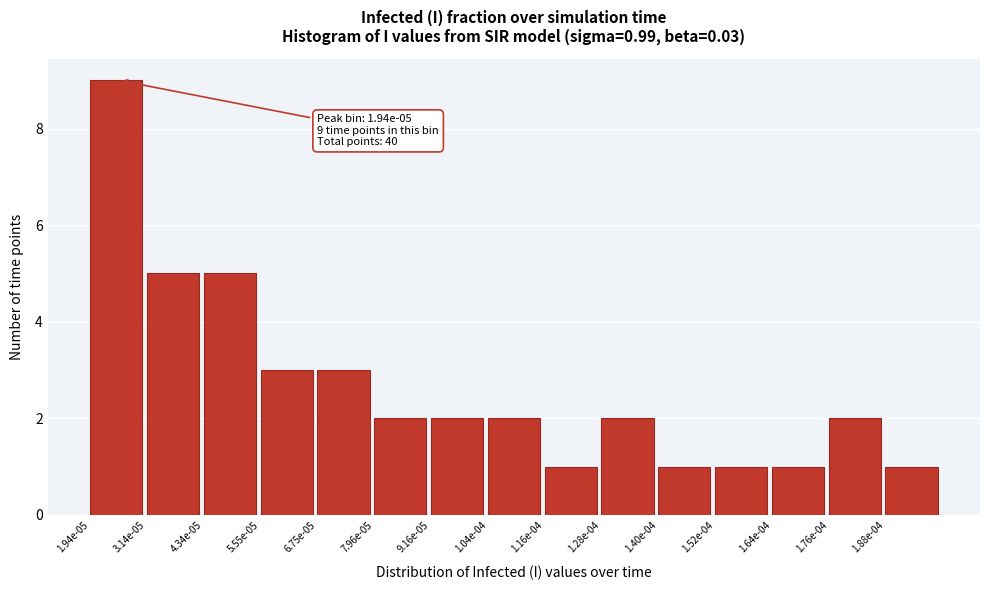

Reading left to right, list all the values displayed in this chart.

1.94e-05=9	3.14e-05=5	4.34e-05=5	5.55e-05=3	6.75e-05=3	7.96e-05=2	9.16e-05=2	1.04e-04=2	1.16e-04=1	1.28e-04=2	1.40e-04=1	1.52e-04=1	1.64e-04=1	1.76e-04=2	1.88e-04=1